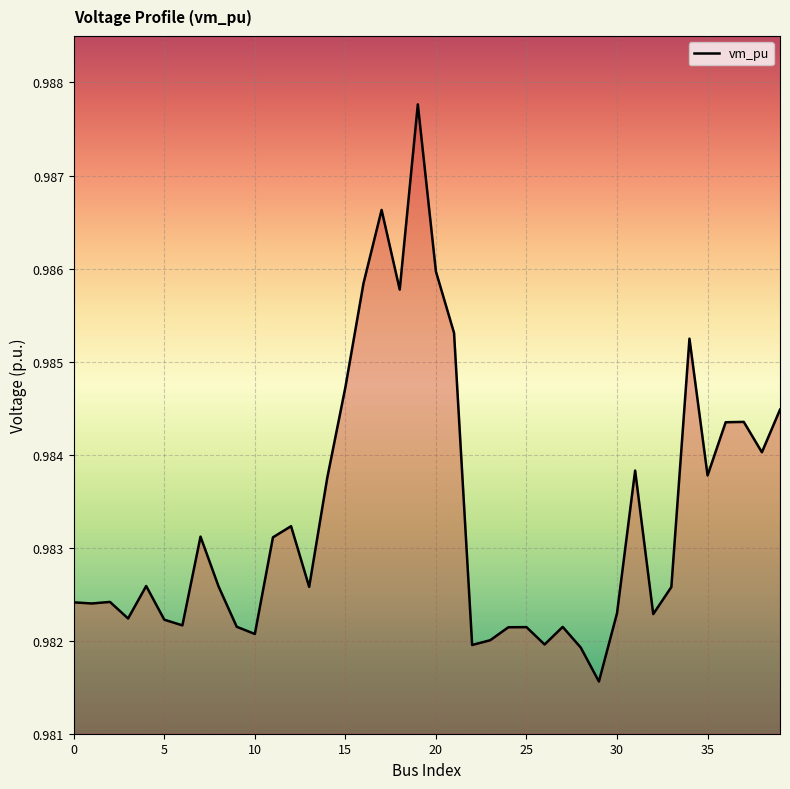

At which category does the data reach its first local peak?

2